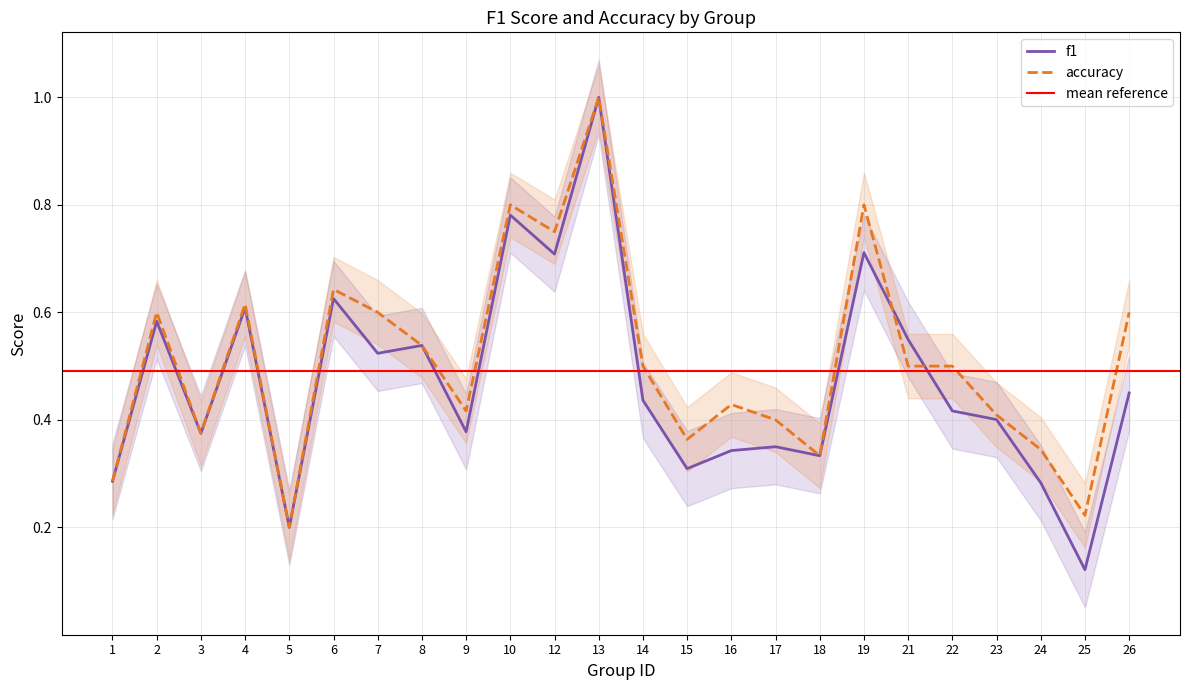

Is the value of f1 at 7 greater than the value of accuracy at 14?

Yes